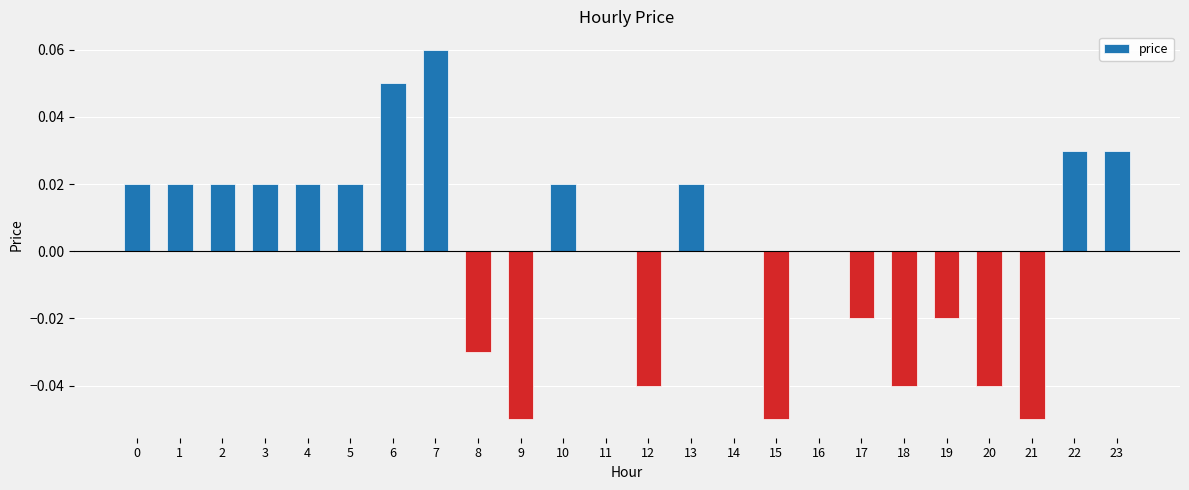

The chart shows a value of 0.0 at 16. True or false?

True